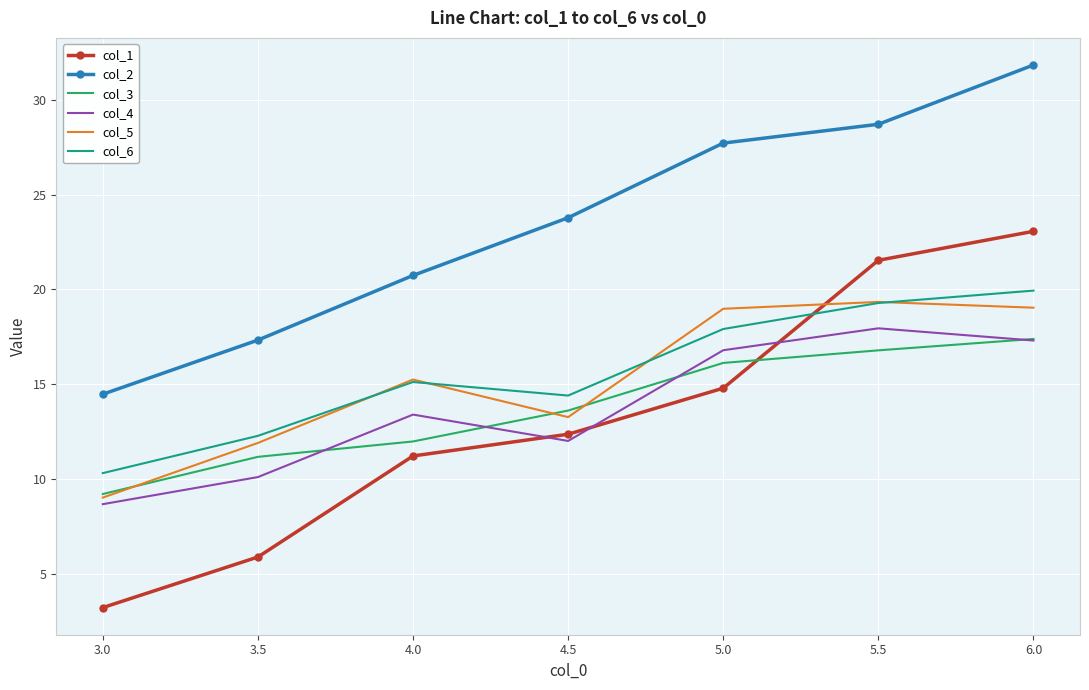

Is the value of col_2 at 4.5 greater than the value of col_5 at 3.0?

Yes